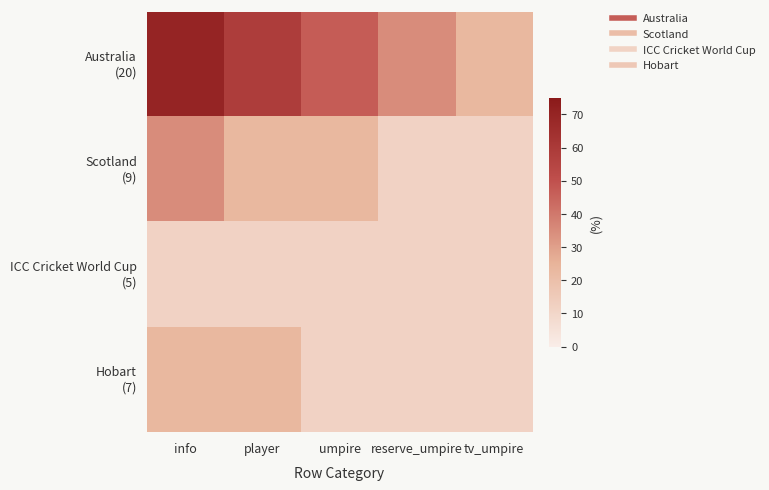

Which series has the widest spread of values?

Australia (20)